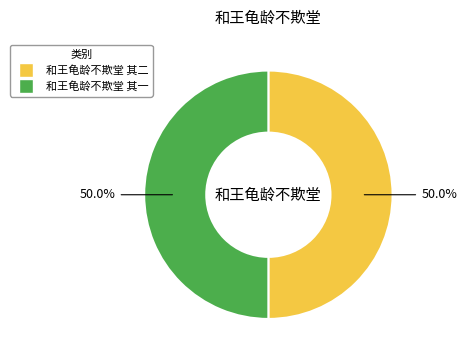

Do 和王龟龄不欺堂 其一 and 和王龟龄不欺堂 其二 together represent more than half of the pie?

Yes